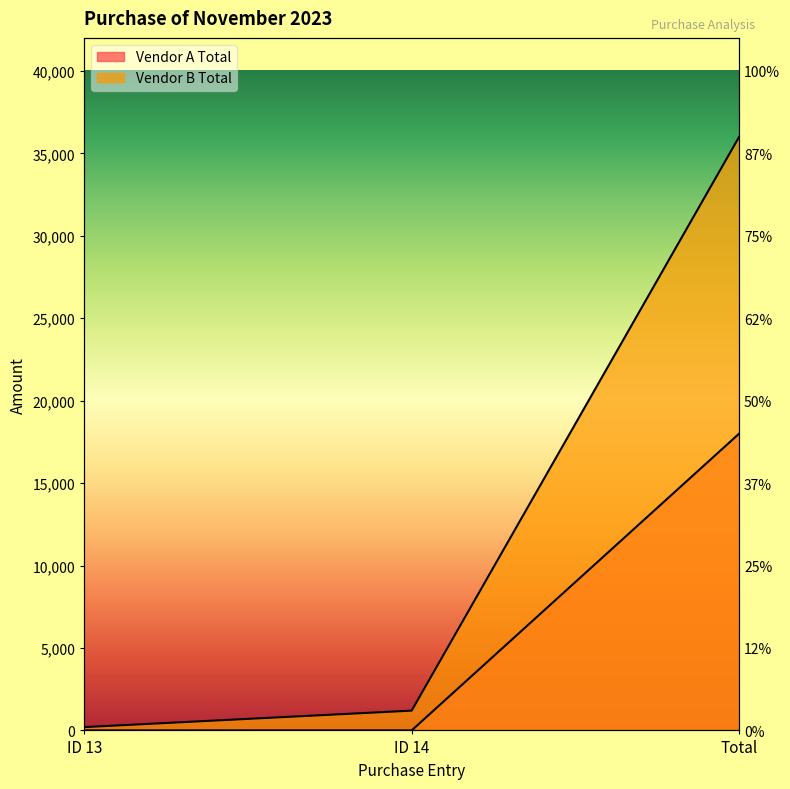

What is the spread (max minus min) of values at ID 13?

200